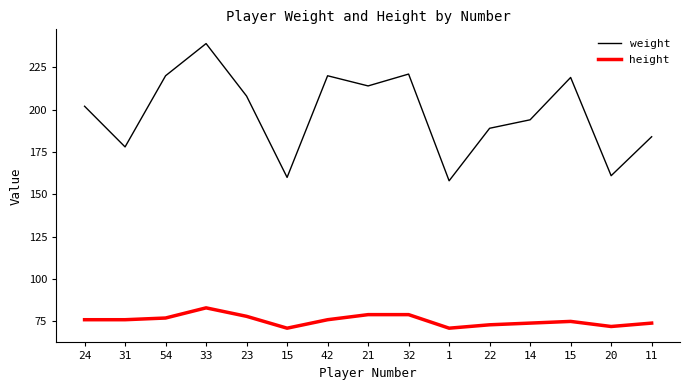

At which label is height closest to 77?

54